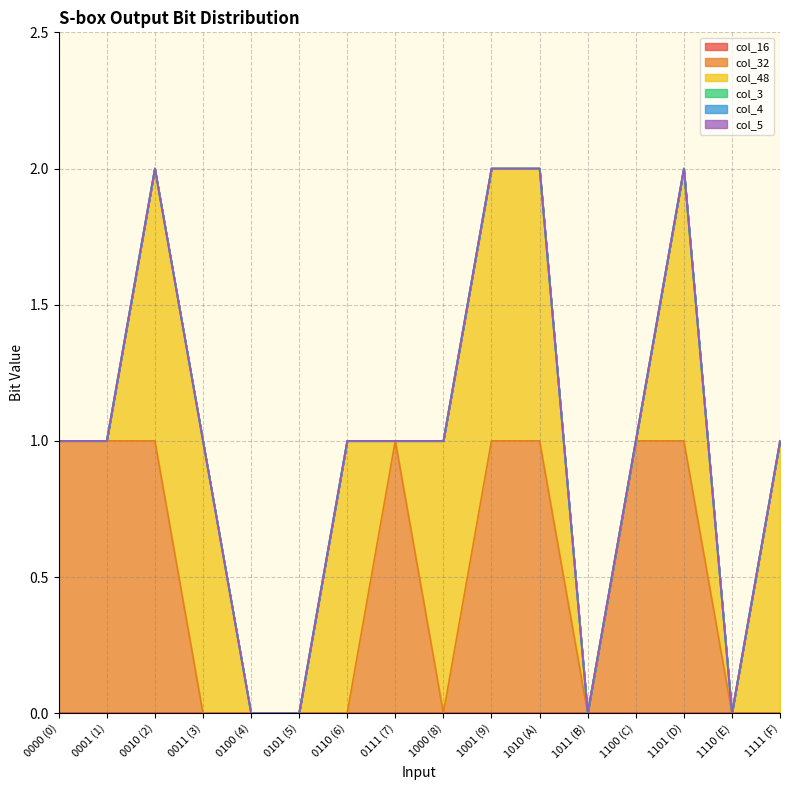

What are all the series names shown in the legend?

col_16, col_32, col_48, col_3, col_4, col_5